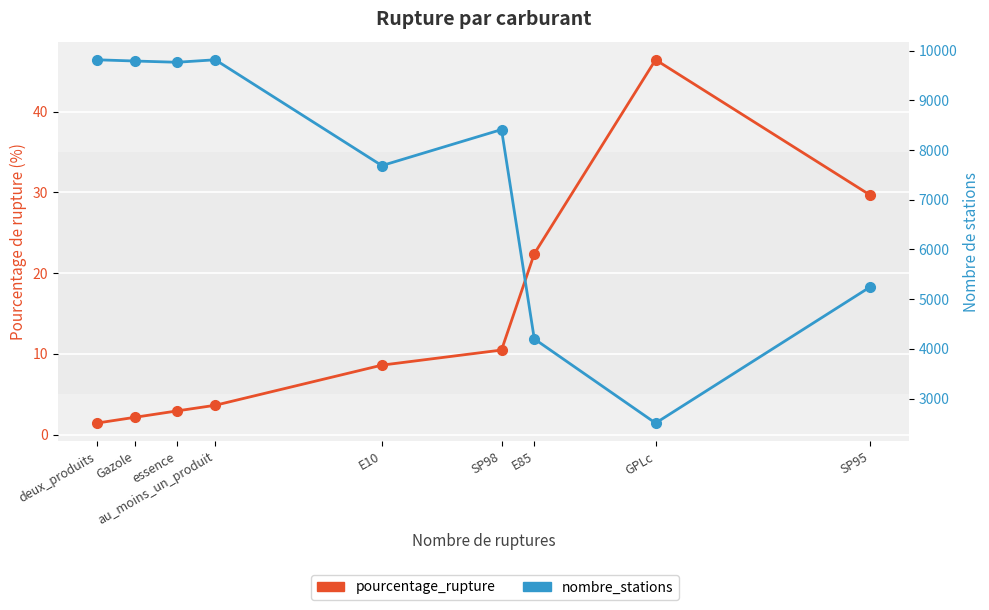

Where does the nombre_stations series first go above 8410?

deux_produits